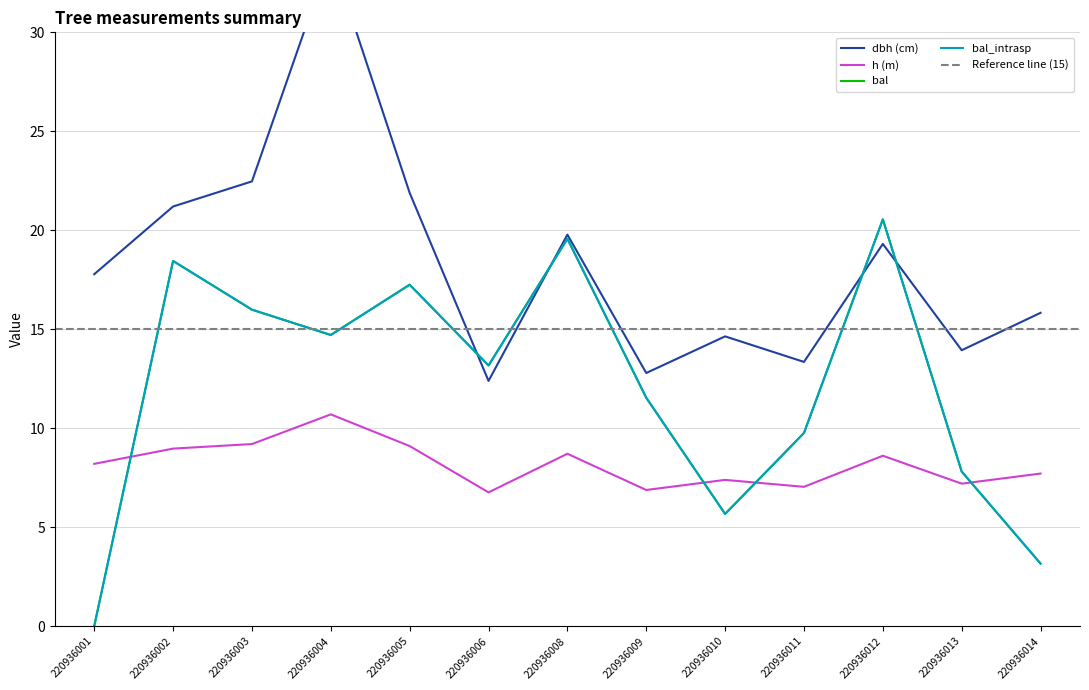

List the series in order of their peak value, lowest first.

h, bal, bal_intrasp, dbh